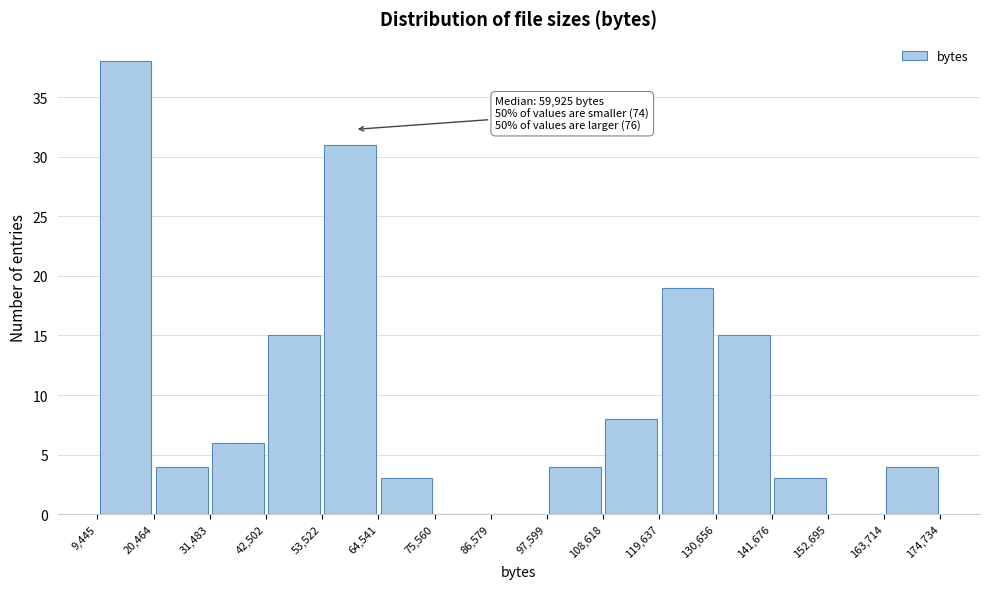

Over which range of the x-axis is the bar tallest?

9,445 to 20,464